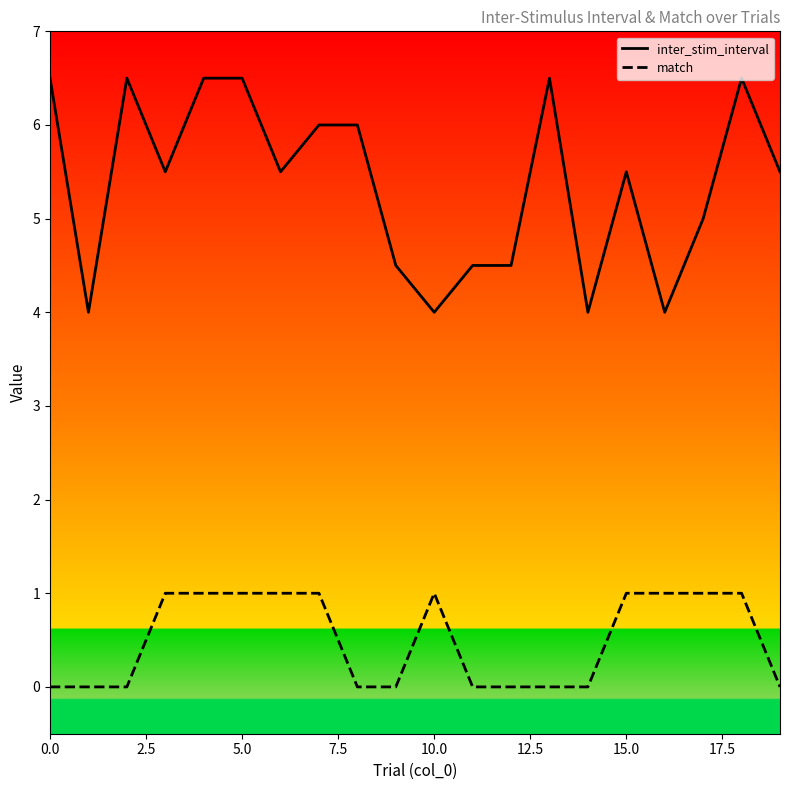

Reading right to left, what are all the values shown in this chart?

inter_stim_interval: 5.5	6.5	5.0	4.0	5.5	4.0	6.5	4.5	4.5	4.0	4.5	6.0	6.0	5.5	6.5	6.5	5.5	6.5	4.0	6.5
match: 0.0	1.0	1.0	1.0	1.0	0.0	0.0	0.0	0.0	1.0	0.0	0.0	1.0	1.0	1.0	1.0	1.0	0.0	0.0	0.0